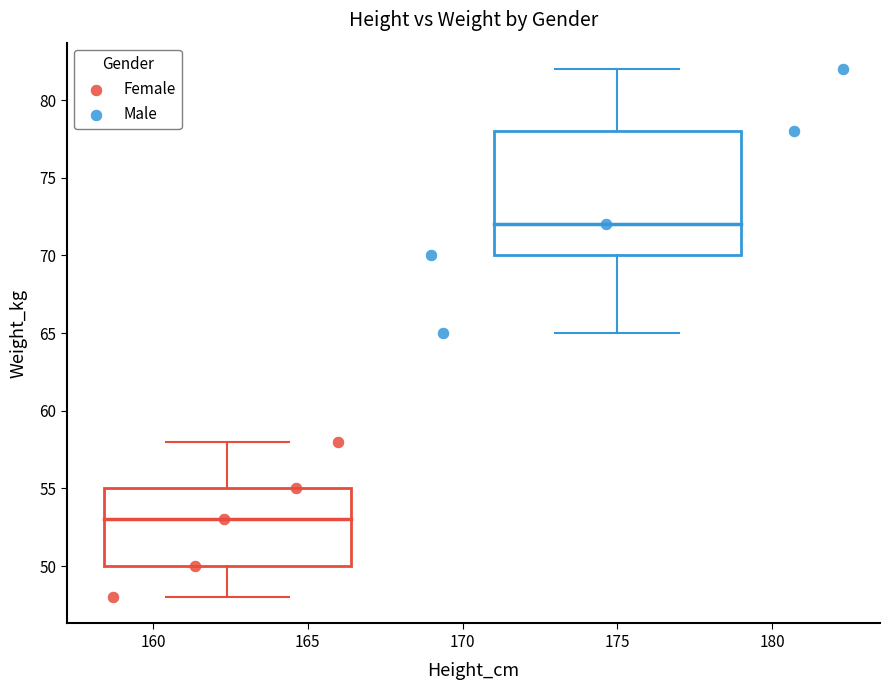

Which series has the widest spread of Y values?

Male